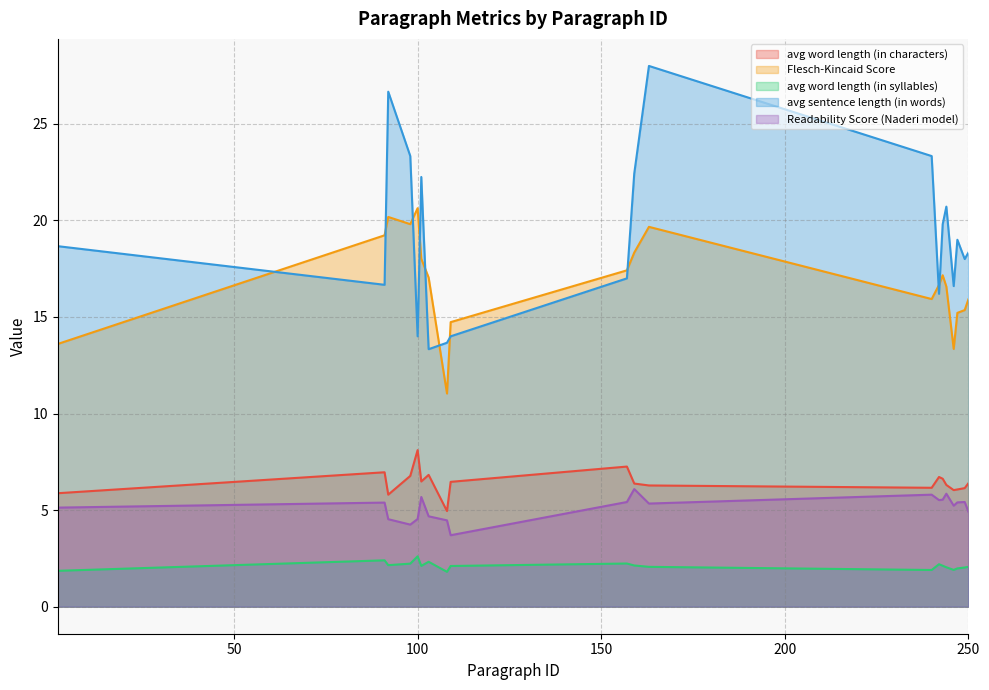

What is the value of the avg word length (in syllables) point at the 3rd from the left?

2.1